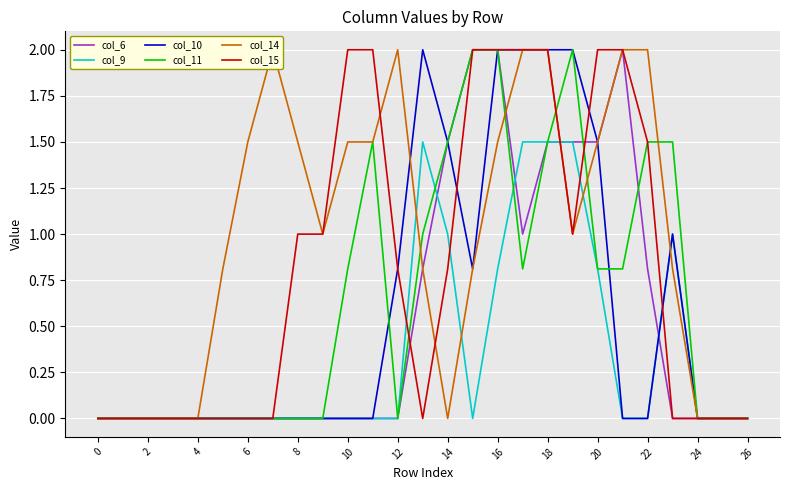

List the series in order of their peak value, highest first.

col_6, col_10, col_11, col_14, col_15, col_9